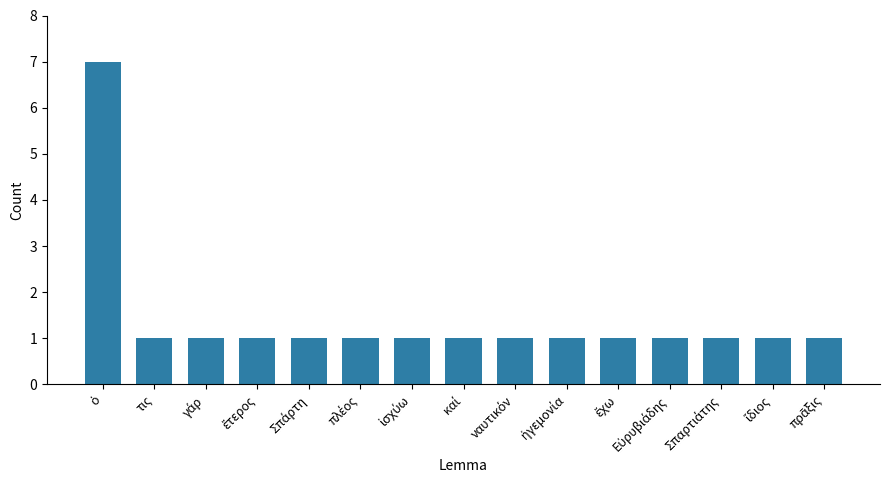

What is the label of the 14th bar from the right?

τις